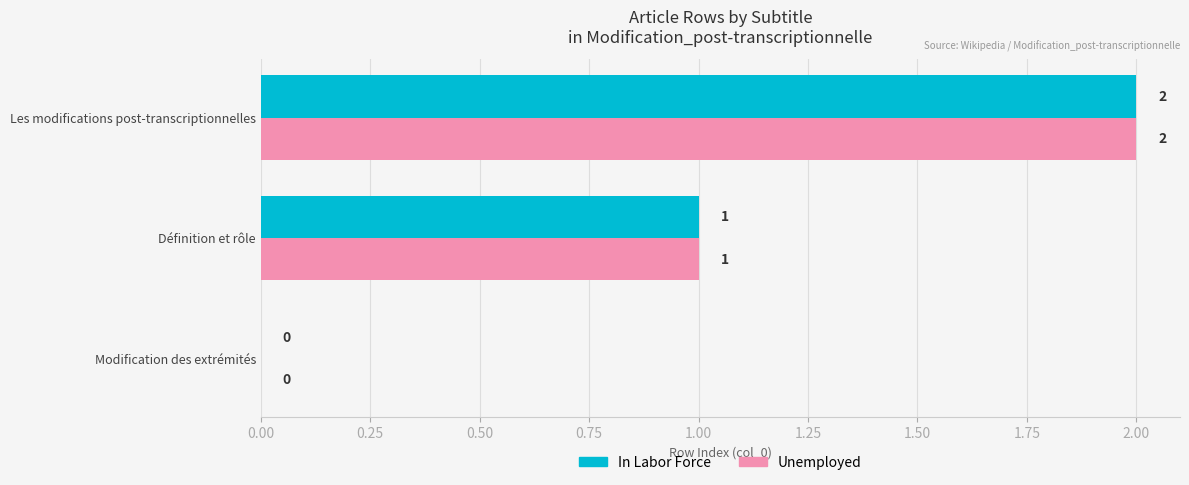

How many values in In Labor Force are above zero?

2